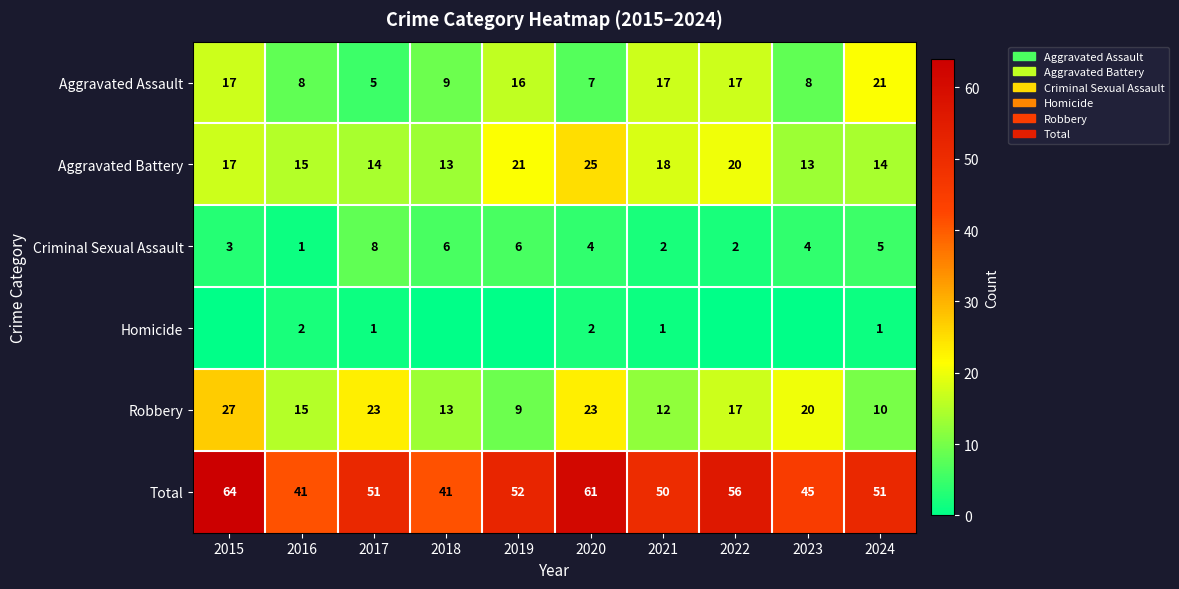

At how many categories does at least one series exceed 49?

7